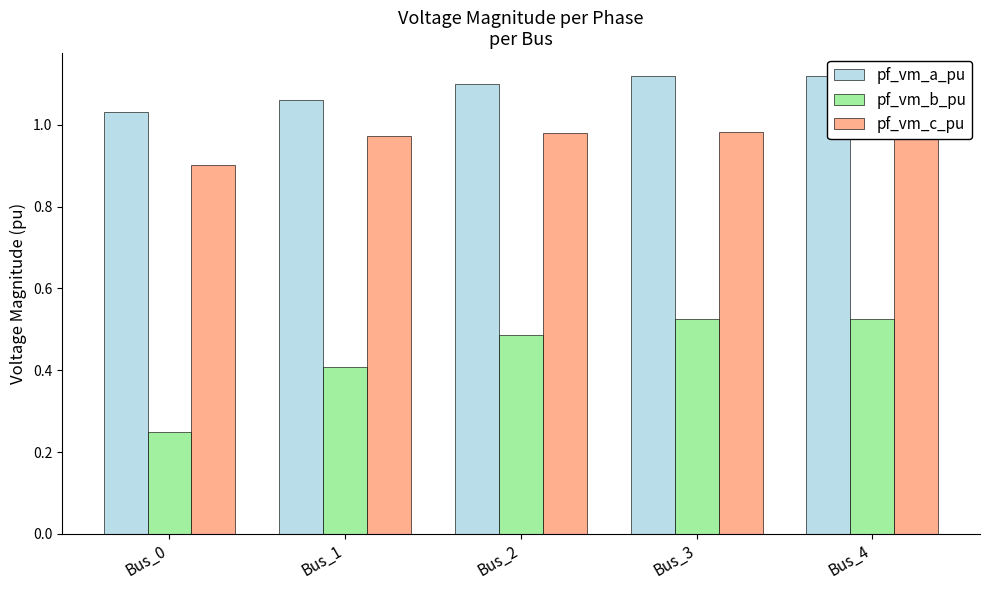

Rank the series at Bus_0 from lowest to highest value.

pf_vm_b_pu, pf_vm_c_pu, pf_vm_a_pu